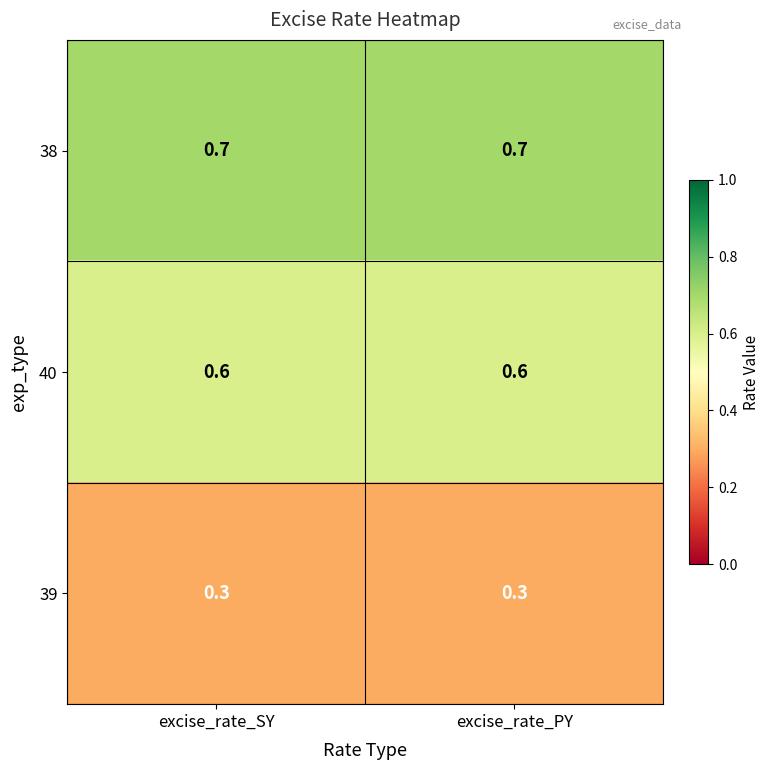

Reading right to left, list all the values displayed in this chart.

38: 0.7	0.7
40: 0.6	0.6
39: 0.3	0.3